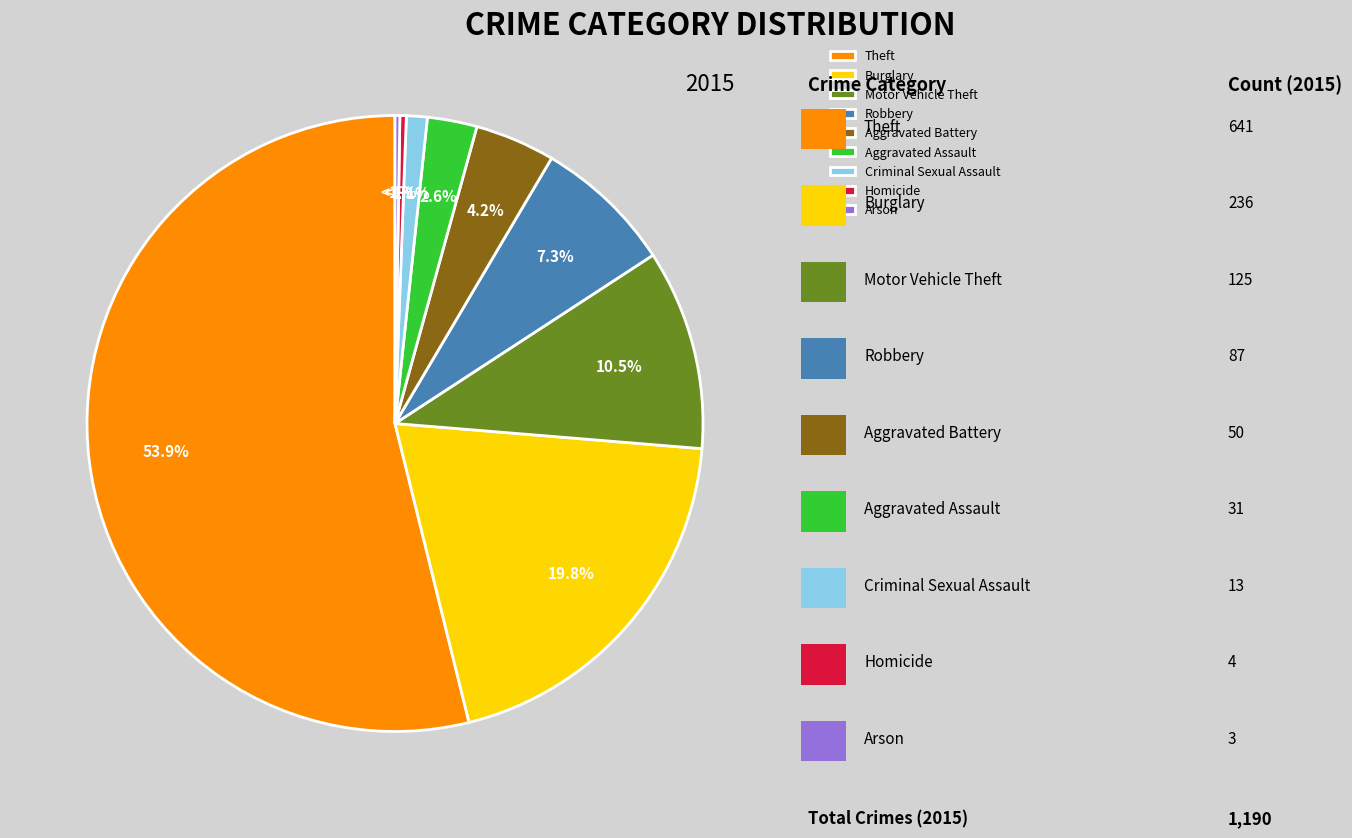

Between Aggravated Battery and Robbery, which is larger?

Robbery